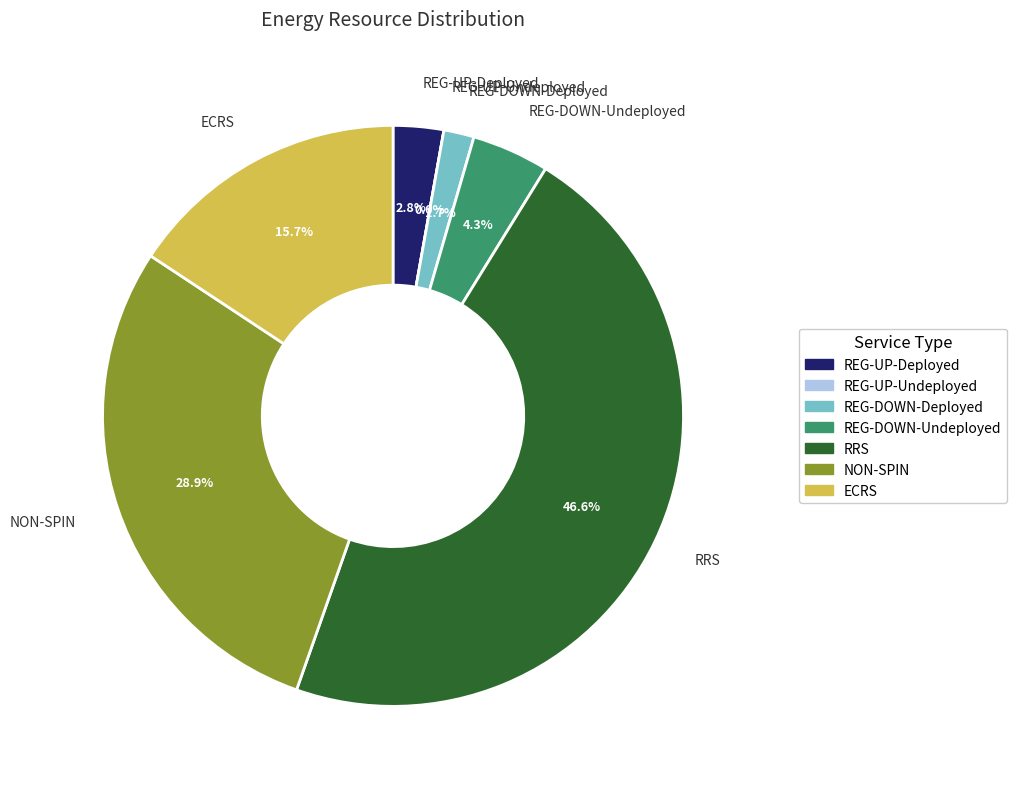

What portion of the pie excludes REG-DOWN-Undeployed?

95.7%